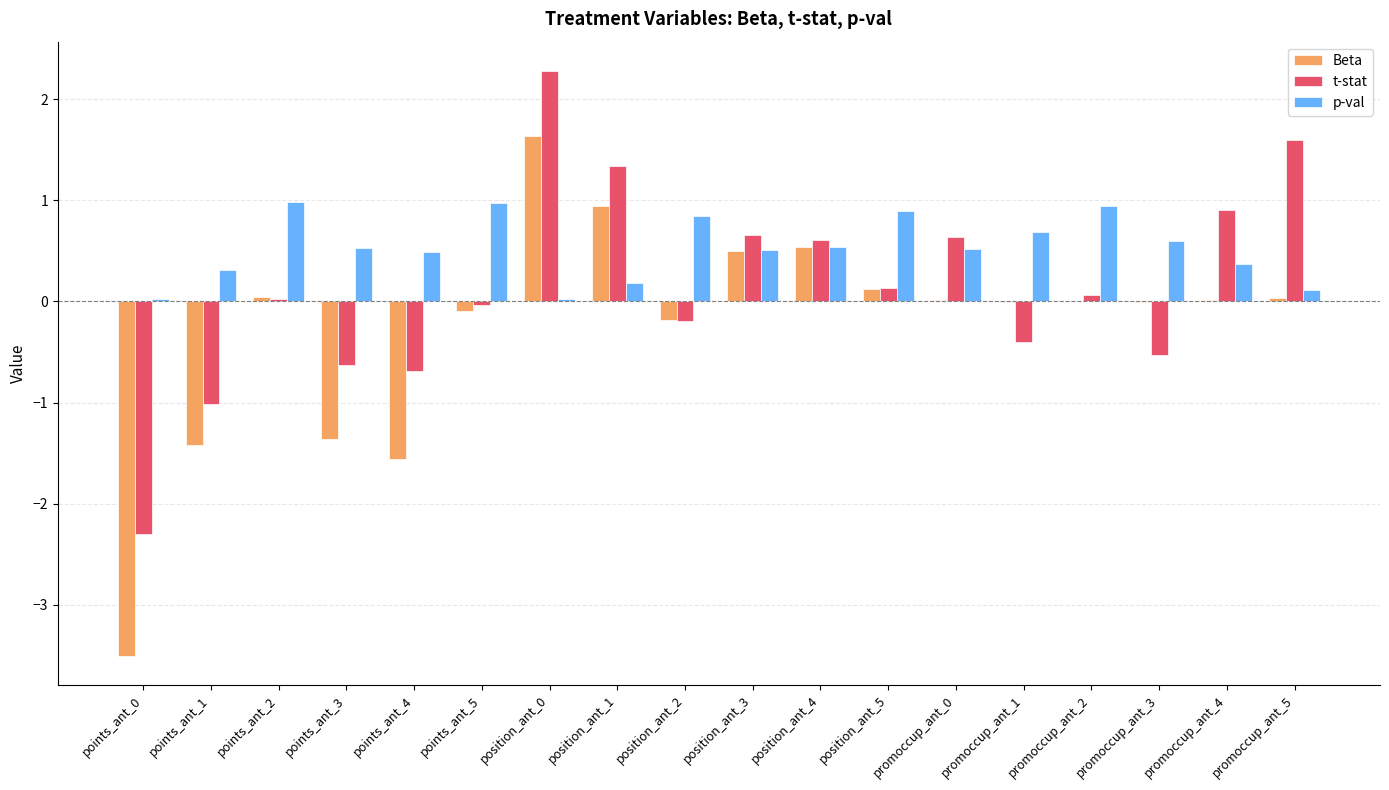

What is the highest value of the t-stat series?

2.3